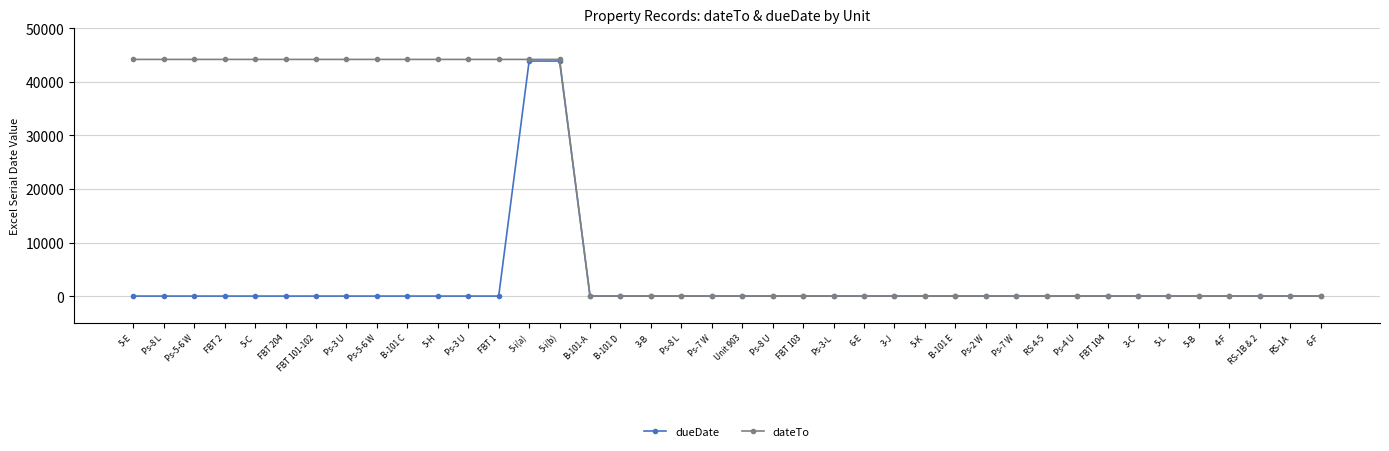

Is the value of dateTo at 5-K greater than the value of dueDate at Ps-5-6 W?

No